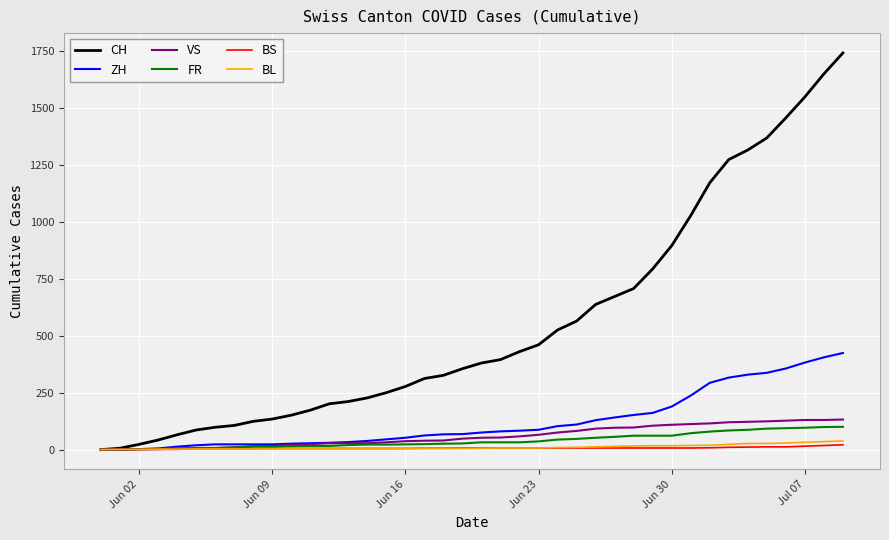

What is the greatest value displayed?

1741